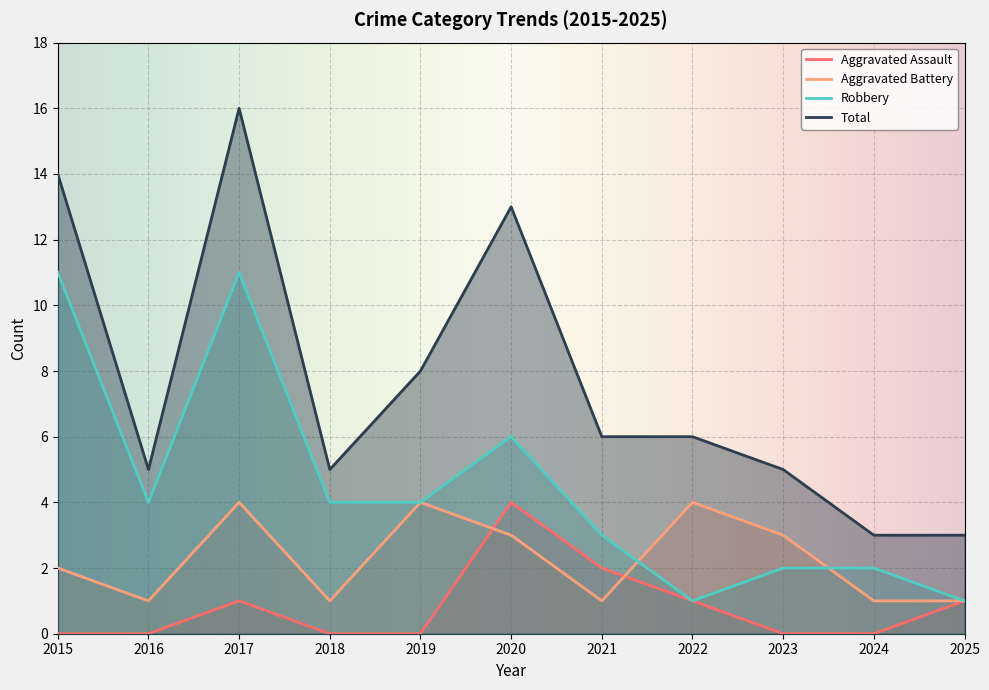

Which series ends up on top after the final intersection of Aggravated Battery and Robbery?

Robbery